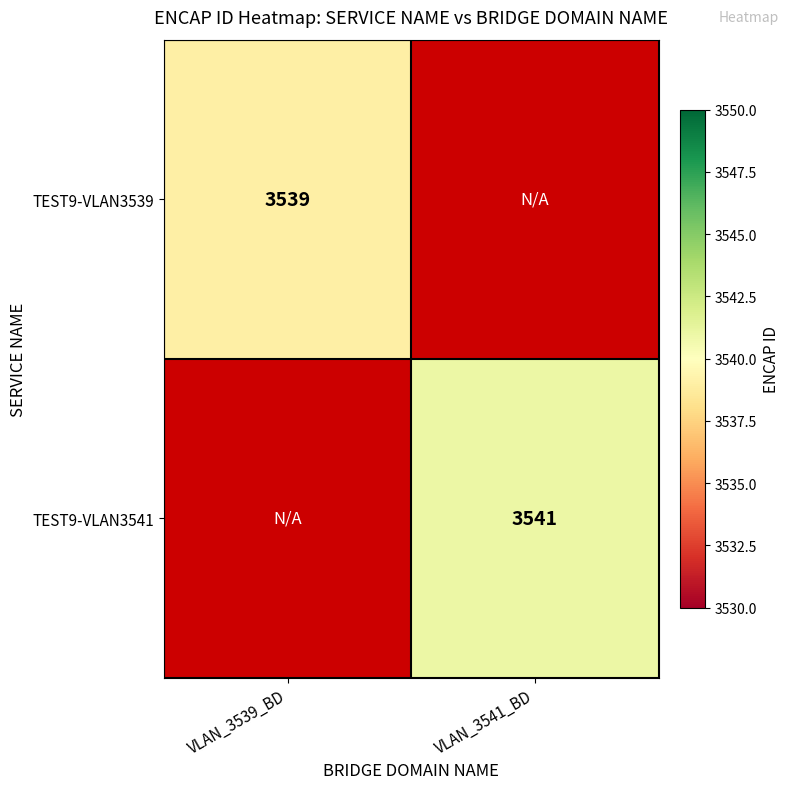

The value of TEST9-VLAN3539 at VLAN_3539_BD is 5605. True or false?

False